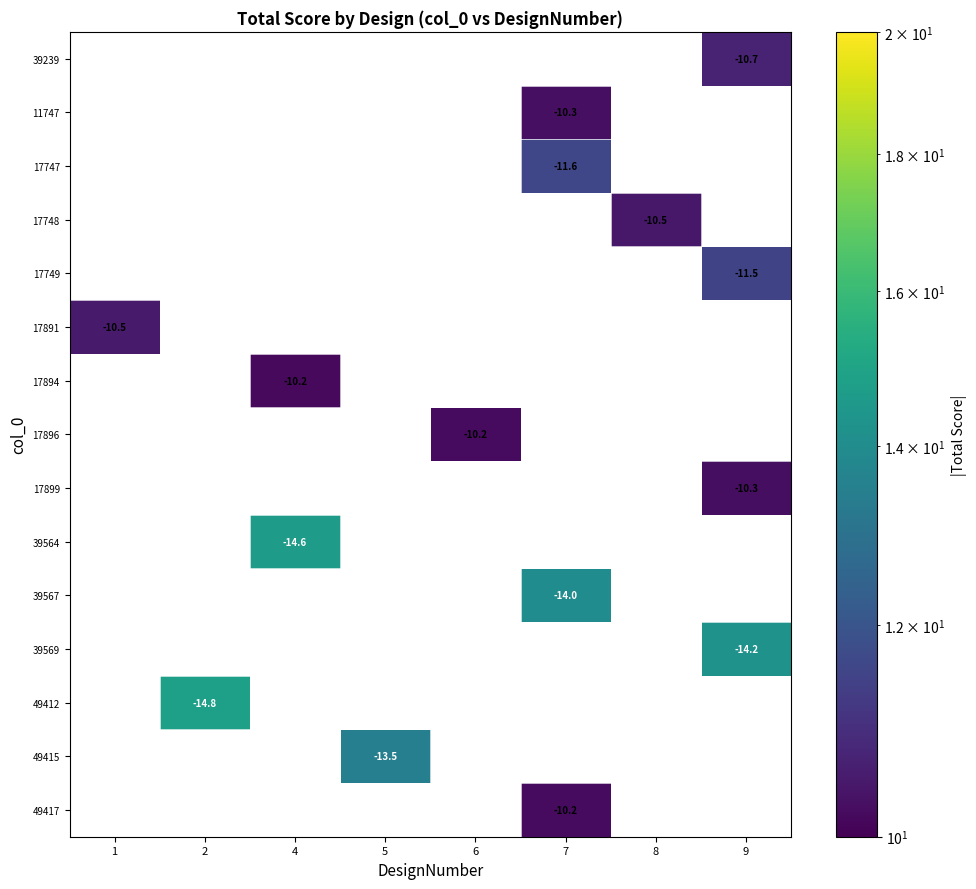

Which has a higher value, 4 or 6?

6